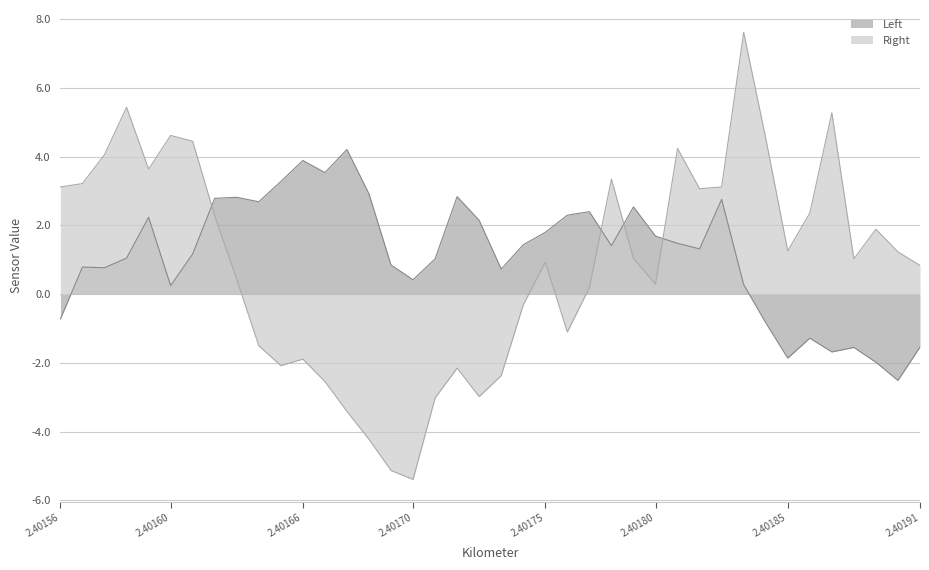

What are all the series names shown in the legend?

Left, Right